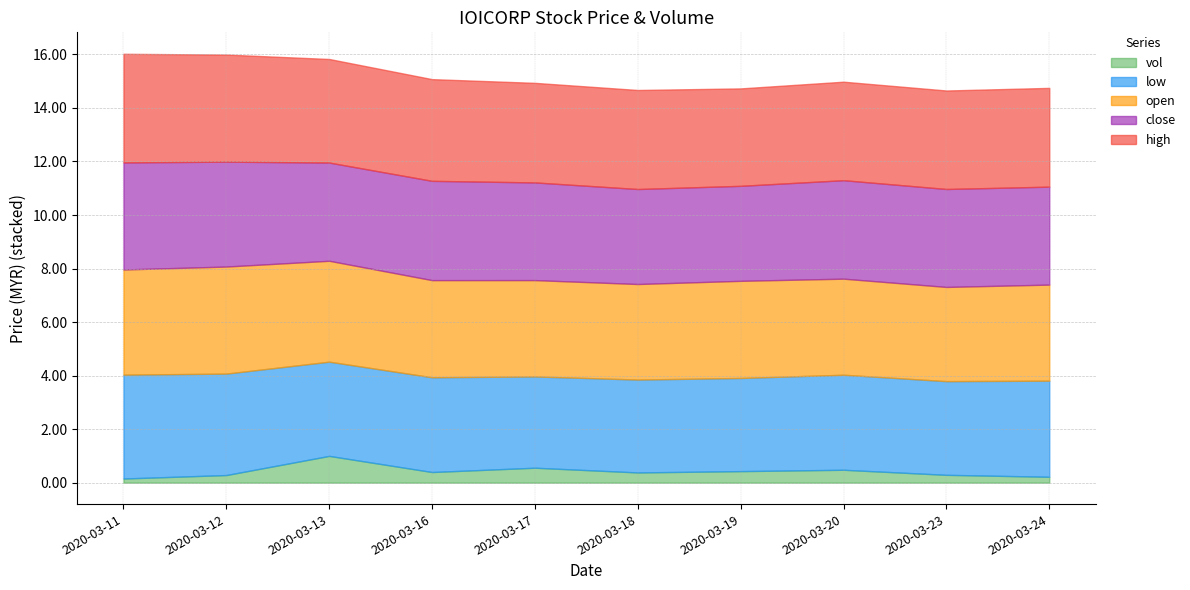

Which series has the widest spread of values?

vol